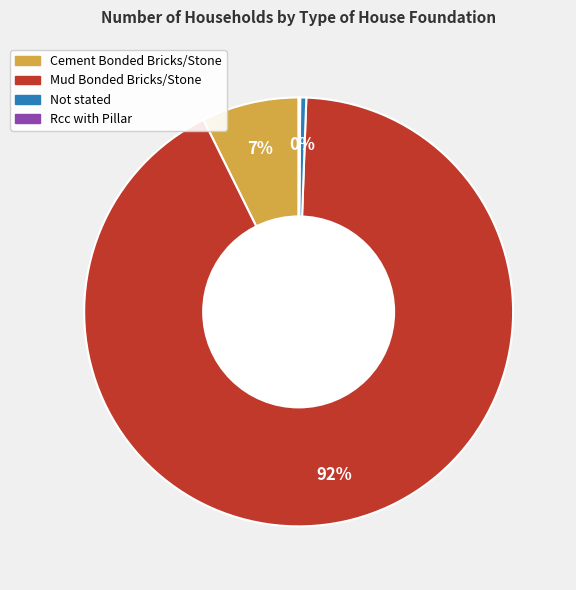

What is the largest slice in the pie chart?

Mud Bonded Bricks/Stone